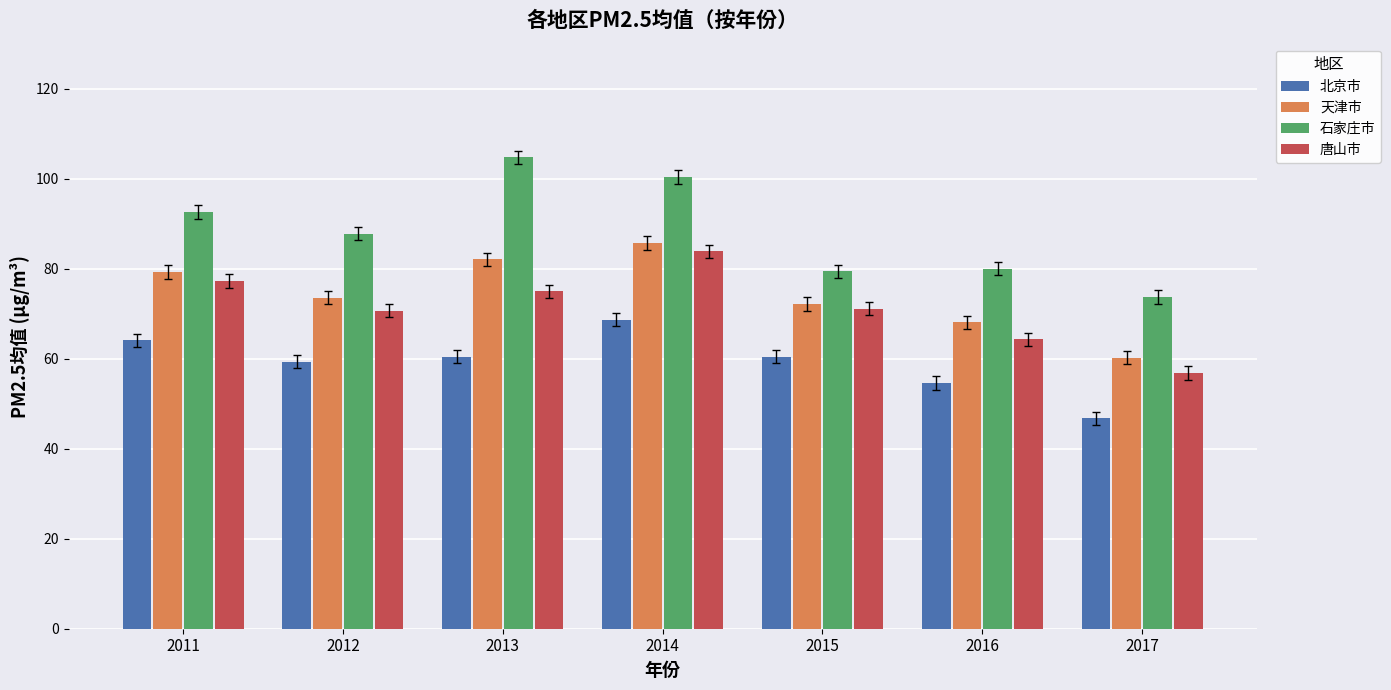

Rank the series by their maximum value, from highest to lowest.

石家庄市, 天津市, 唐山市, 北京市